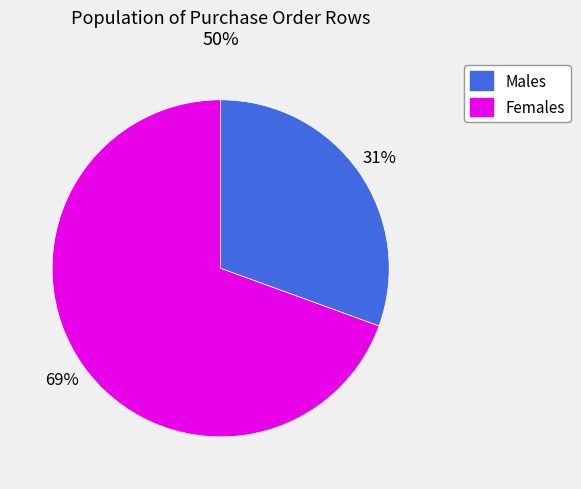

Rank the categories by value from lowest to highest.

Males, Females